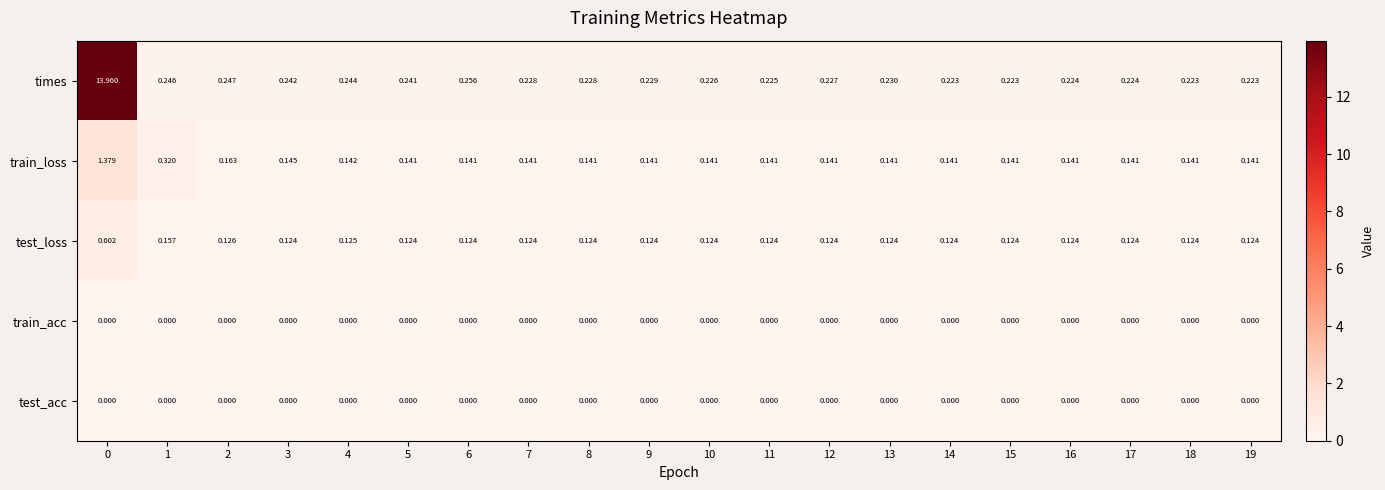

Which series changed the most between 1 and 2?

train_loss